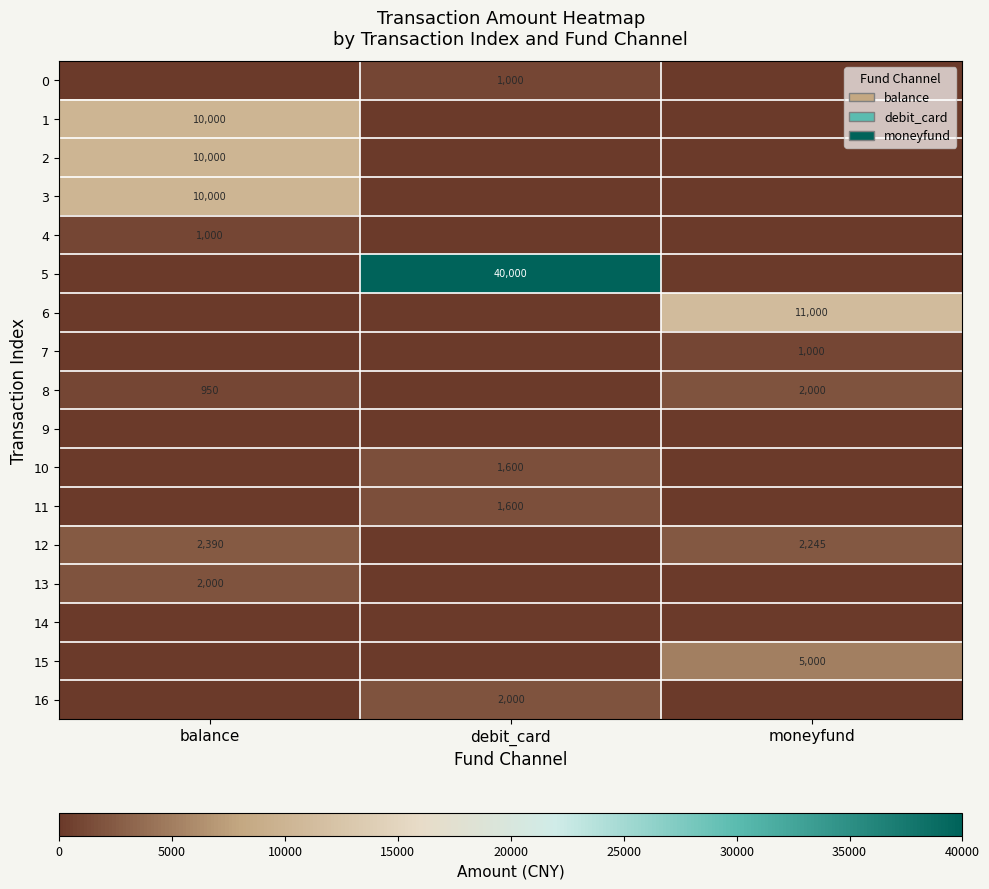

What is the total value across all series at debit_card?

46200